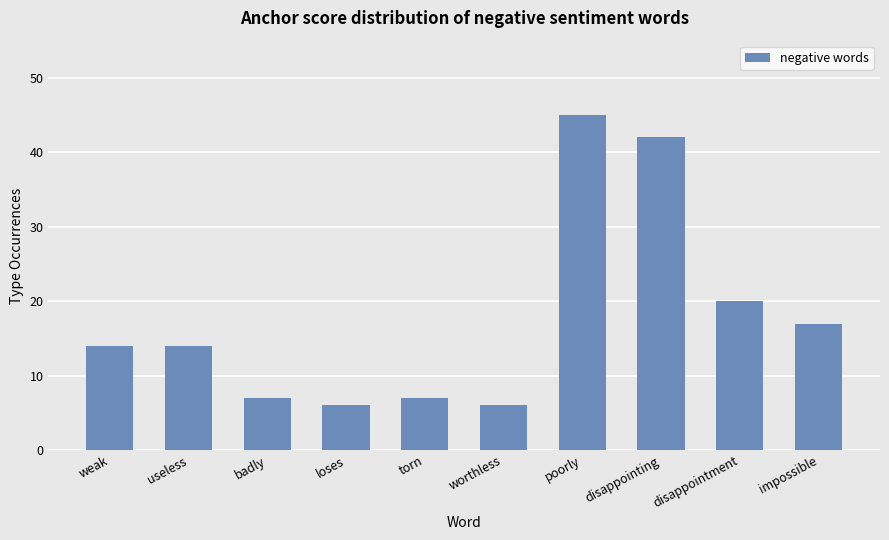

Which has a higher value, loses or useless?

useless